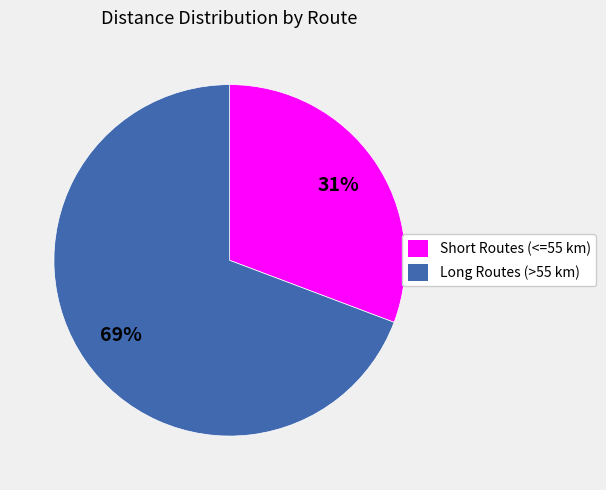

To the nearest percent, what is the average slice percentage?

50%